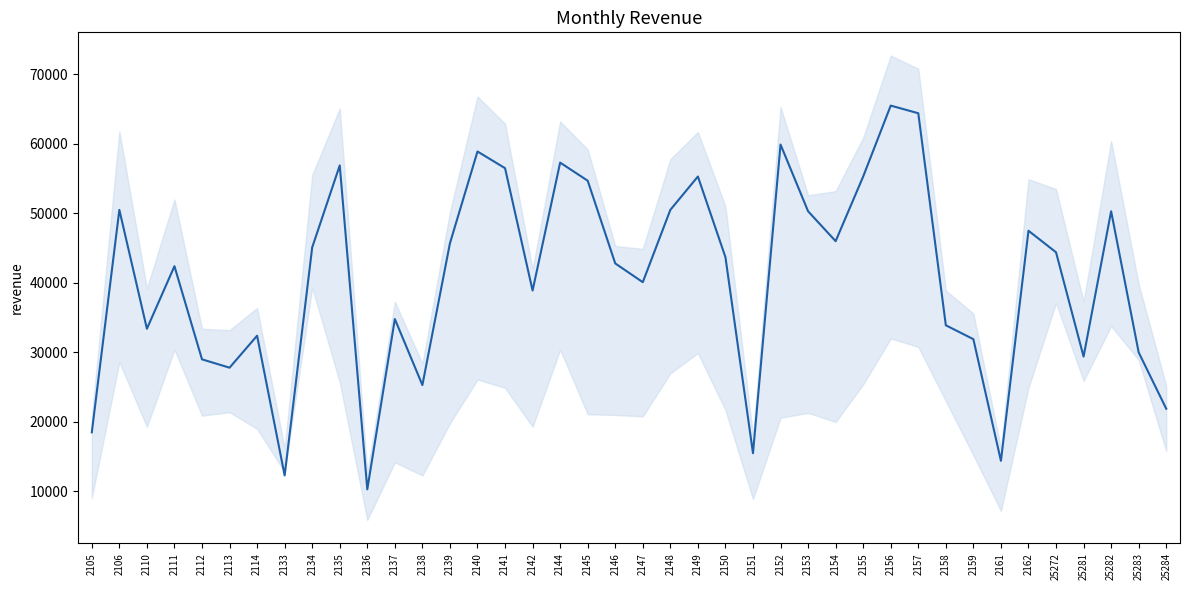

What is the change in value from 2135 to 2157?

+7500